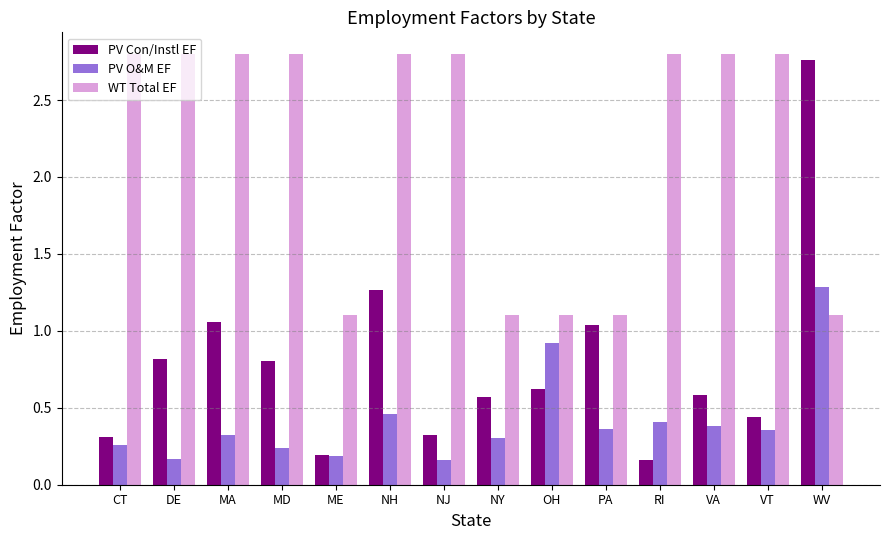

Which category has the highest value in the PV O&M EF series?

WV